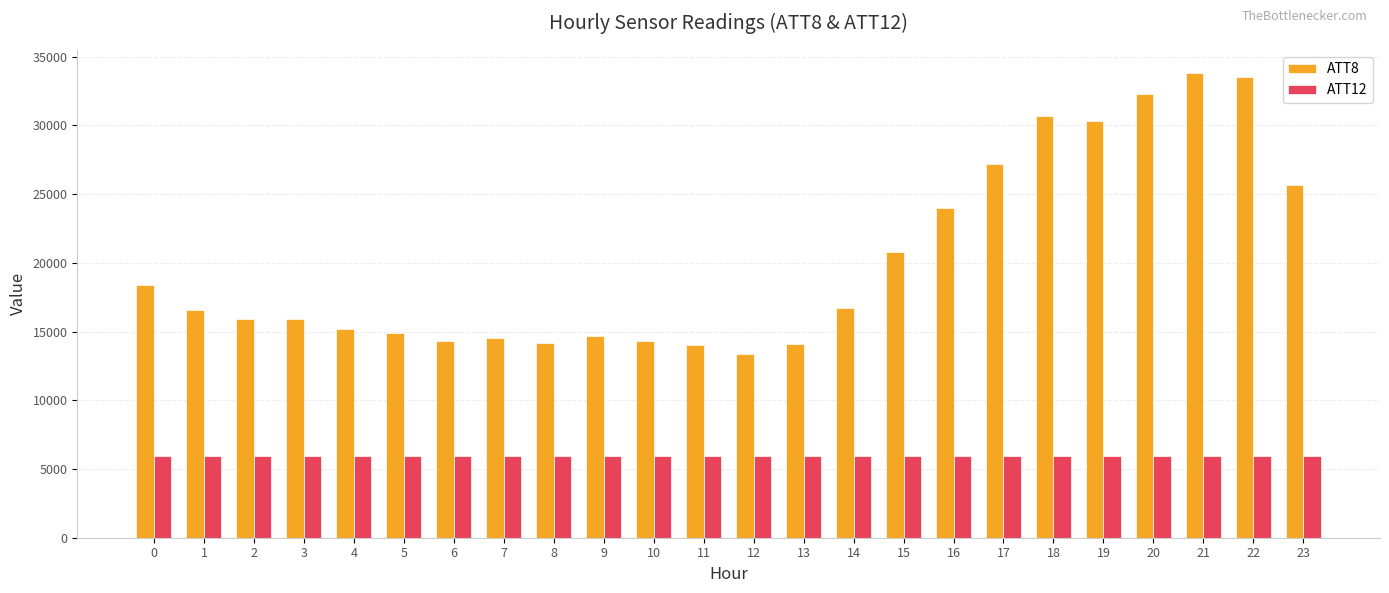

Rank the series by their maximum value, from highest to lowest.

ATT8, ATT12